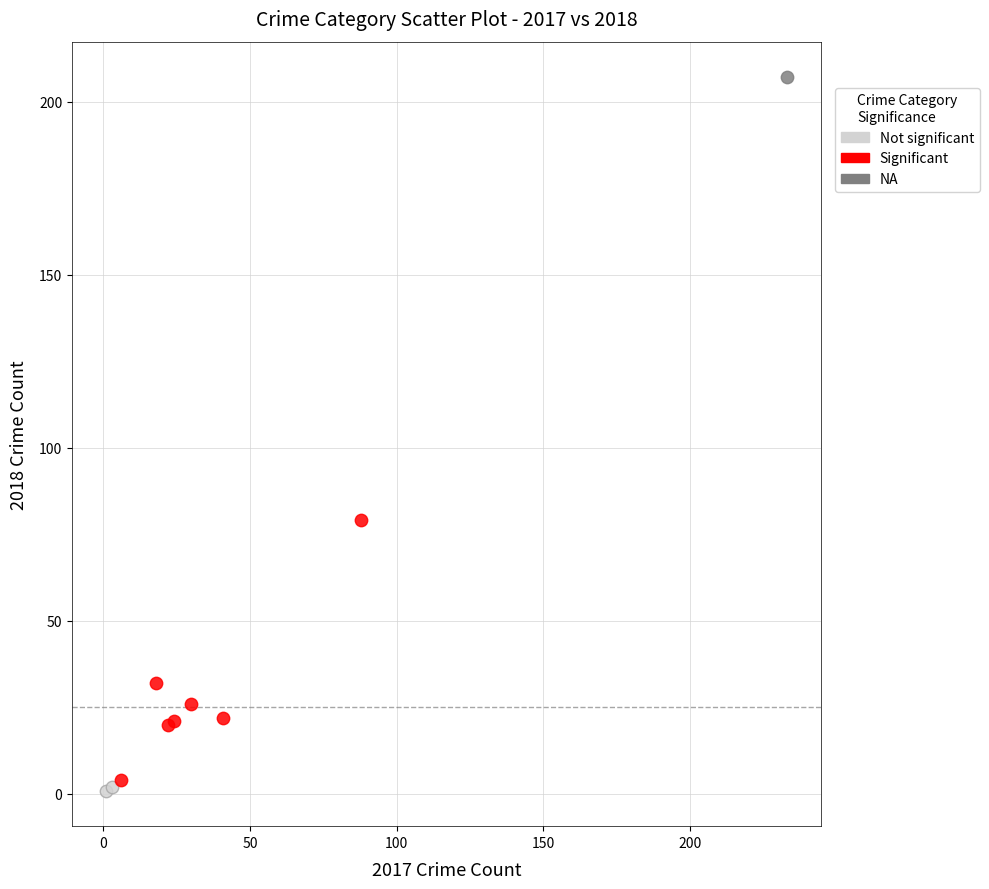

Which series contains the highest Y value?

NA